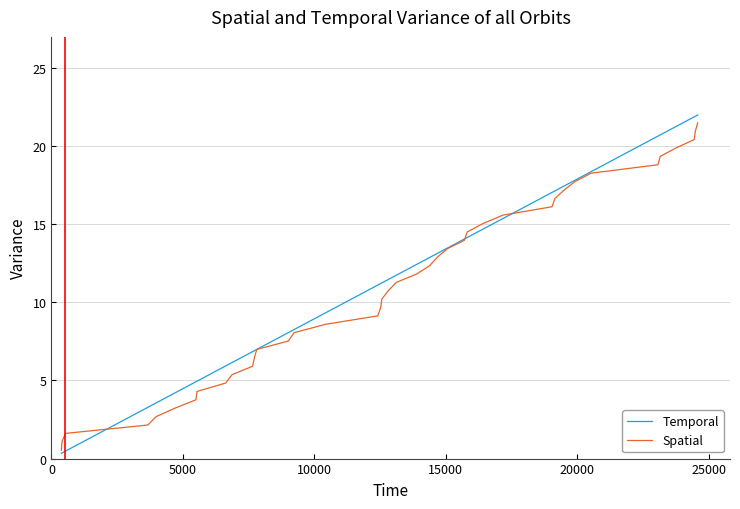

Which series has the widest spread of values?

Temporal